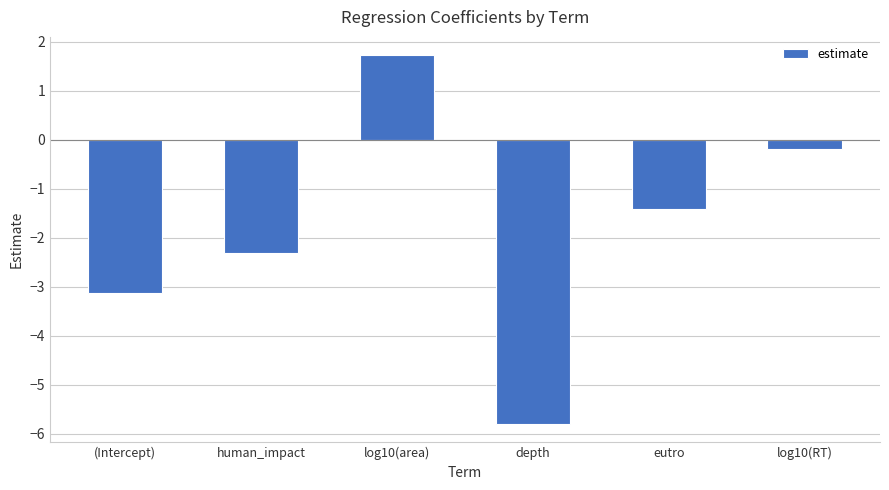

How many values are below -1?

4